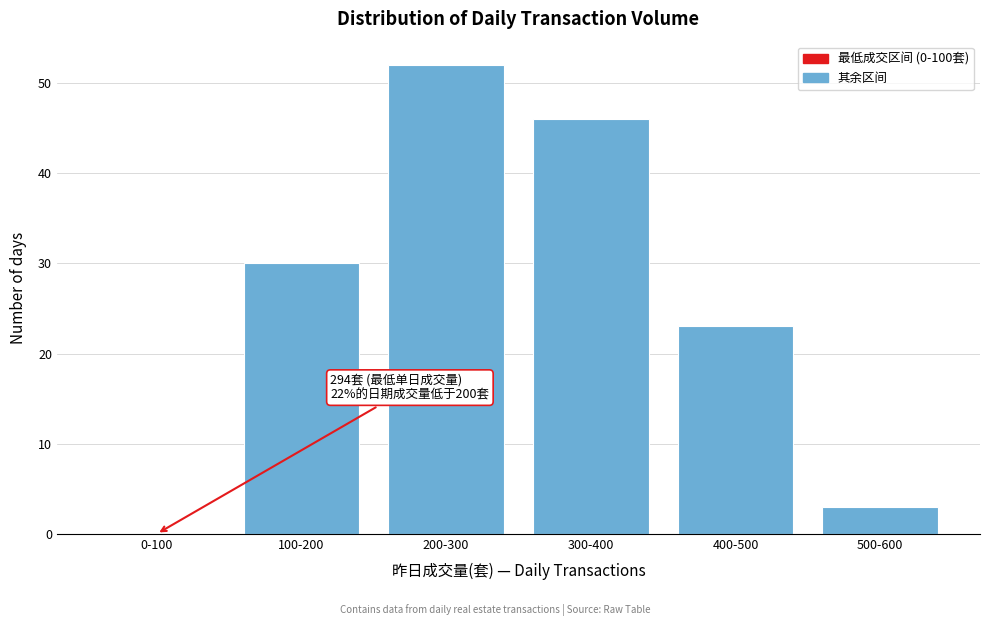

Reading left to right, list all the values displayed in this chart.

0-100=0	100-200=30	200-300=52	300-400=46	400-500=23	500-600=3